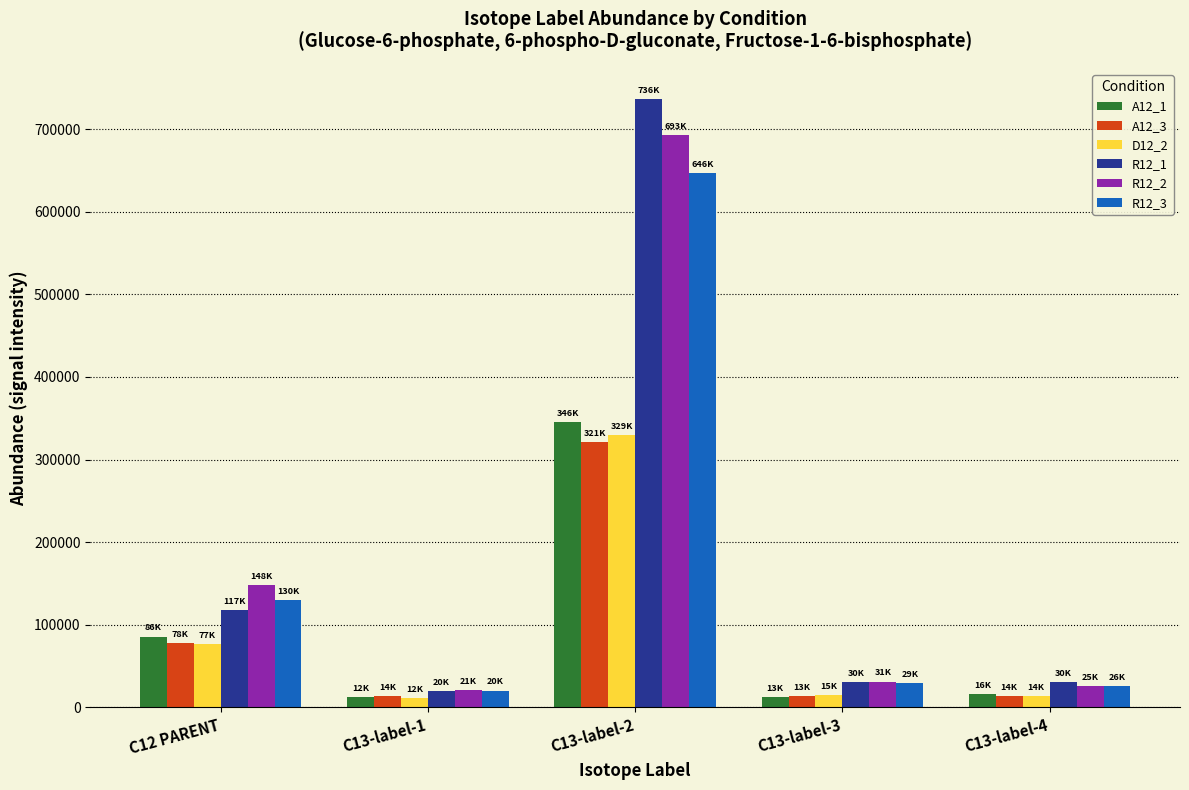

What is the average value of the R12_1 series?

186788.5